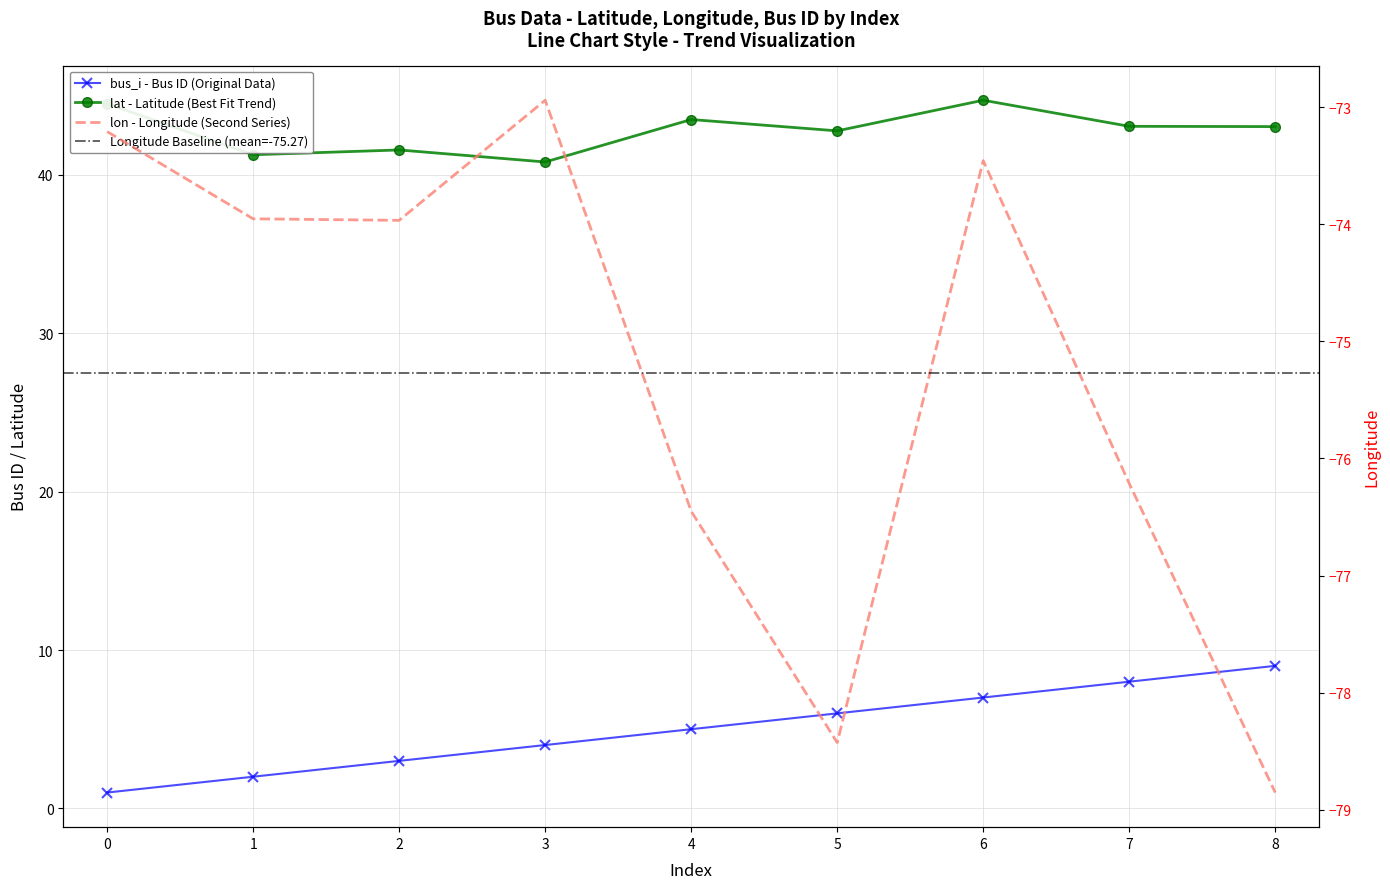

Which series changed the most between 6 and 7?

lon